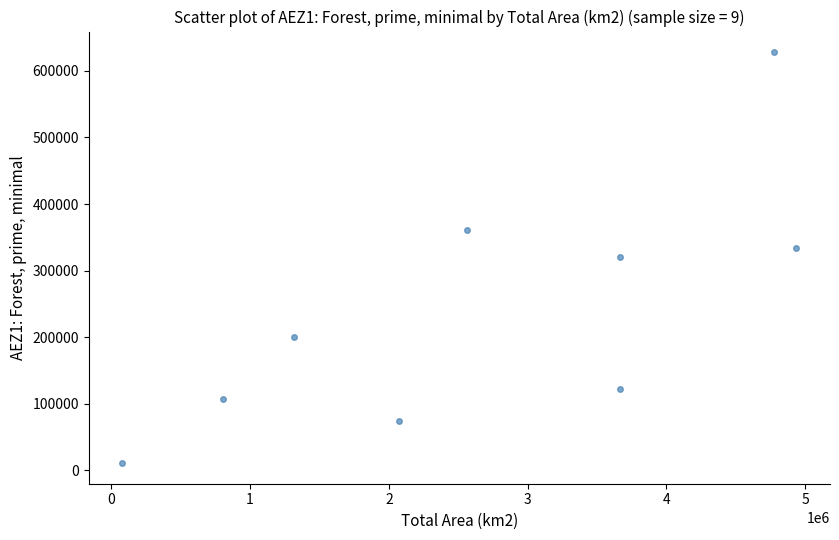

What is the average X value?

2653847.6